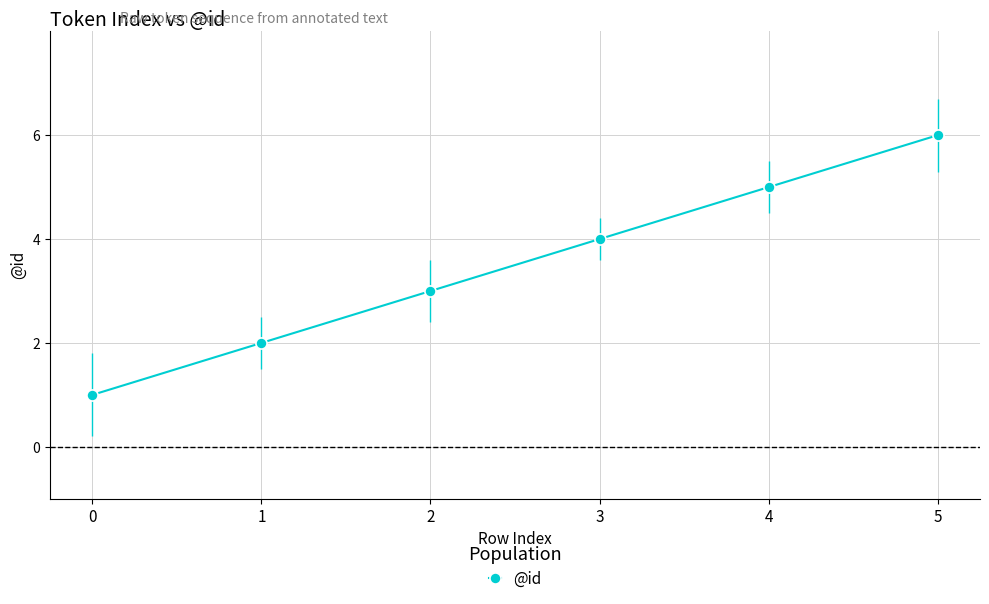

What is the maximum value shown in the chart?

6